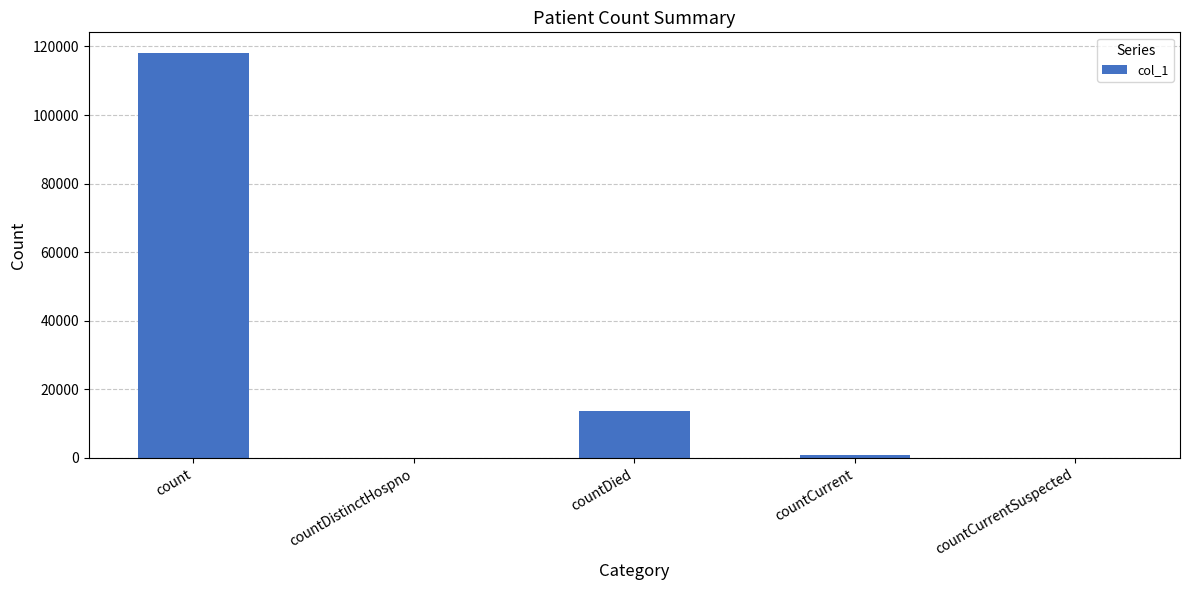

Does the chart contain stacked bars?

No